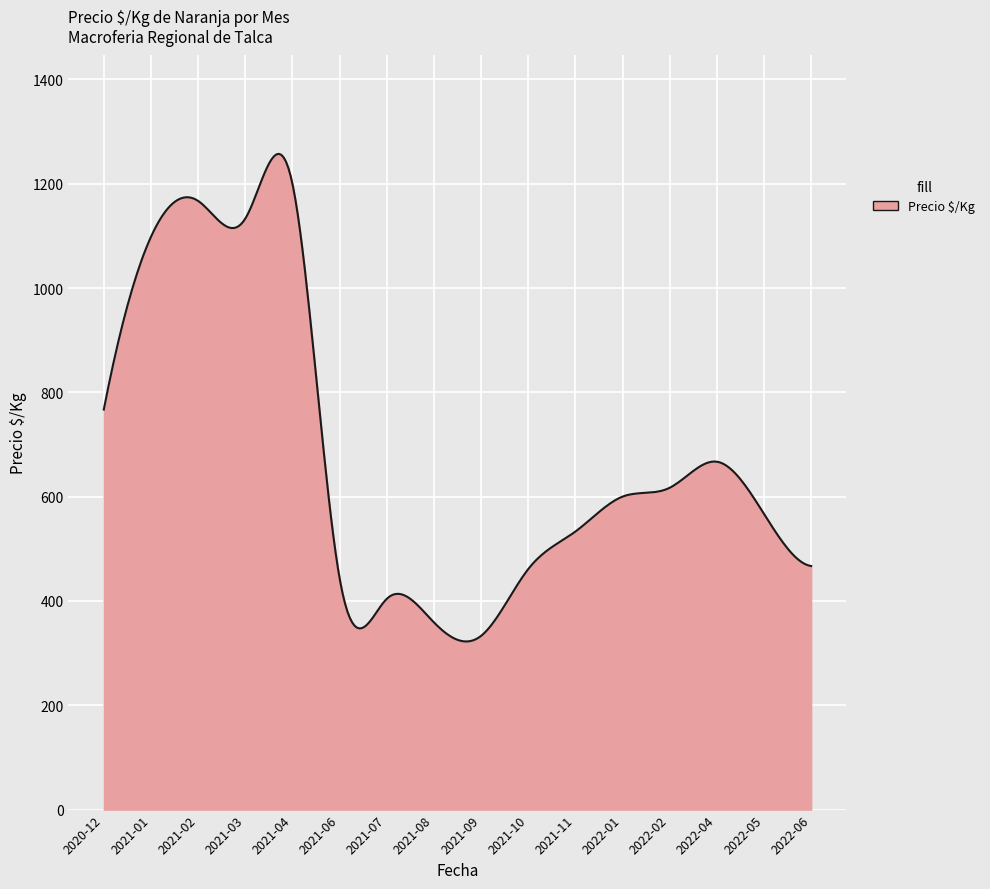

What is the minimum value shown in the chart?

322.3